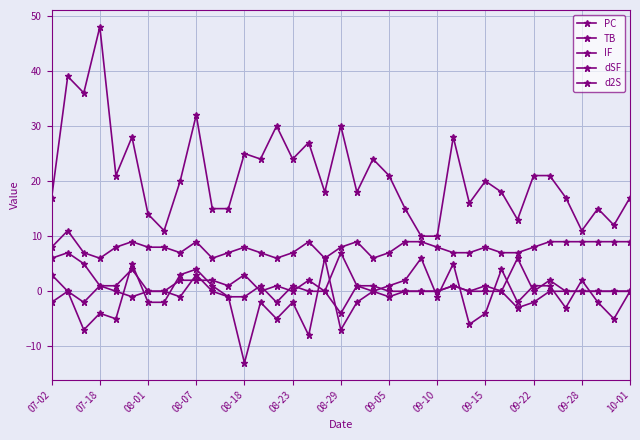

Reading right to left, transcribe all the data shown in this chart.

PC: 17	12	15	11	17	21	21	13	18	20	16	28	10	10	15	21	24	18	30	18	27	24	30	24	25	15	15	32	20	11	14	28	21	48	36	39	17
TB: 0	0	0	0	0	2	0	6	0	1	0	1	0	0	0	0	1	1	7	0	2	0	1	0	3	1	2	2	2	0	0	4	1	1	5	7	6
IF: 9	9	9	9	9	9	8	7	7	8	7	7	8	9	9	7	6	9	8	6	9	7	6	7	8	7	6	9	7	8	8	9	8	6	7	11	8
dSF: 0	-5	-2	2	-3	1	1	-2	4	-4	-6	5	-1	6	2	1	0	-2	-7	6	-8	-2	-5	-2	-13	-1	1	4	3	-2	-2	5	-5	-4	-7	0	3
d2S: 0	0	0	0	0	0	-2	-3	0	0	0	1	0	0	0	-1	0	1	-4	0	0	1	-2	1	-1	-1	0	3	-1	0	0	-1	0	1	-2	0	-2